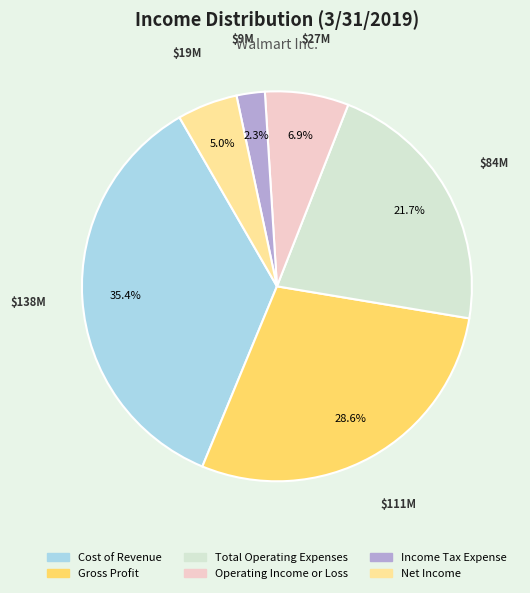

How many slices are in this pie chart?

6